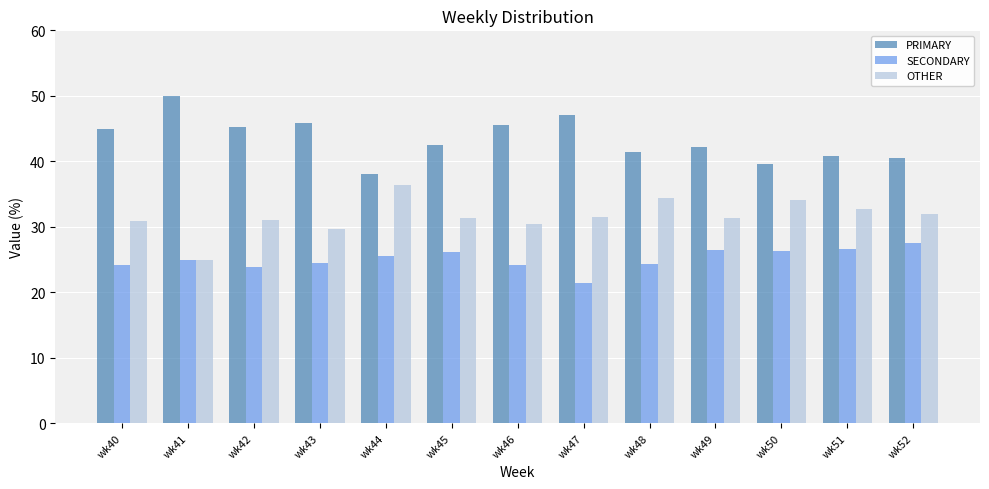

List the series in order of their peak value, highest first.

PRIMARY, OTHER, SECONDARY